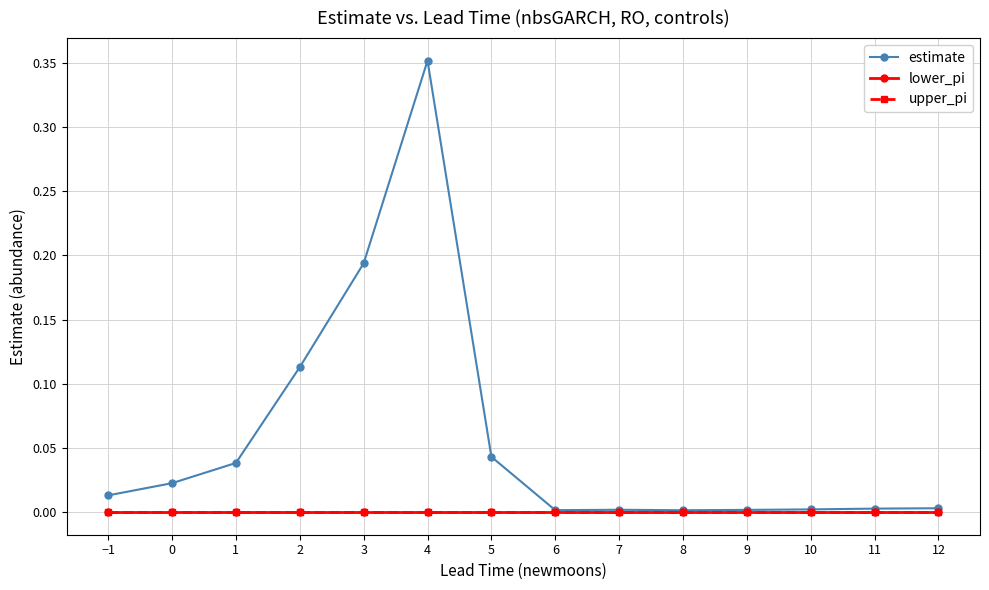

True or false: upper_pi and lower_pi intersect in this chart.

False